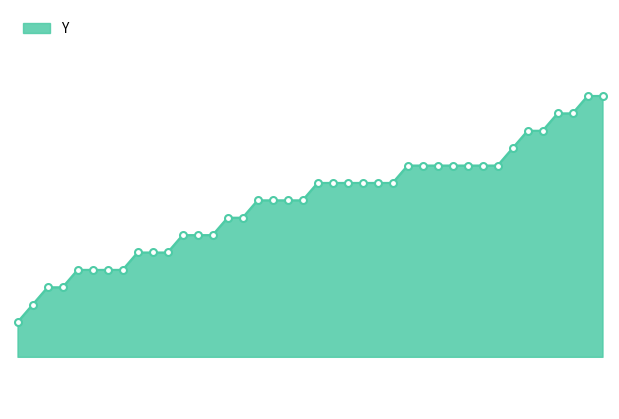

Does the chart display data point markers on the line(s)?

No